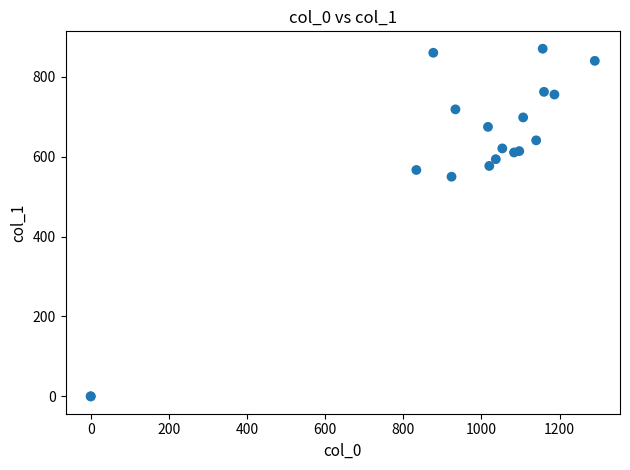

What Y value in the scatter plot is closest to 435?

550.1